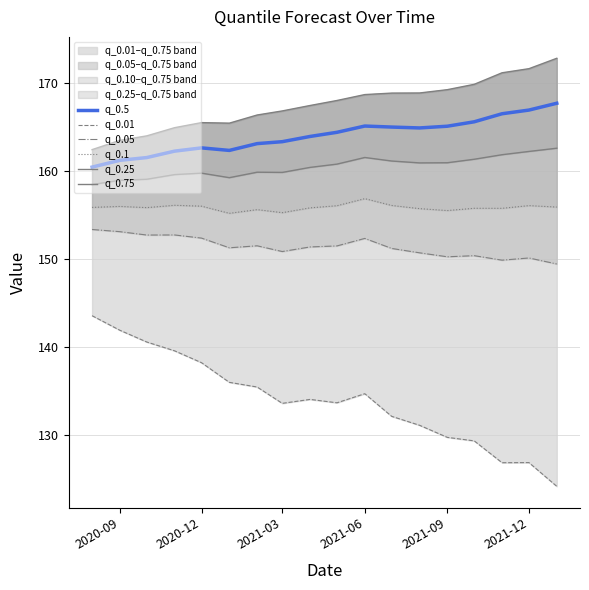

What is the lowest value of the q_0.5 series?

160.4